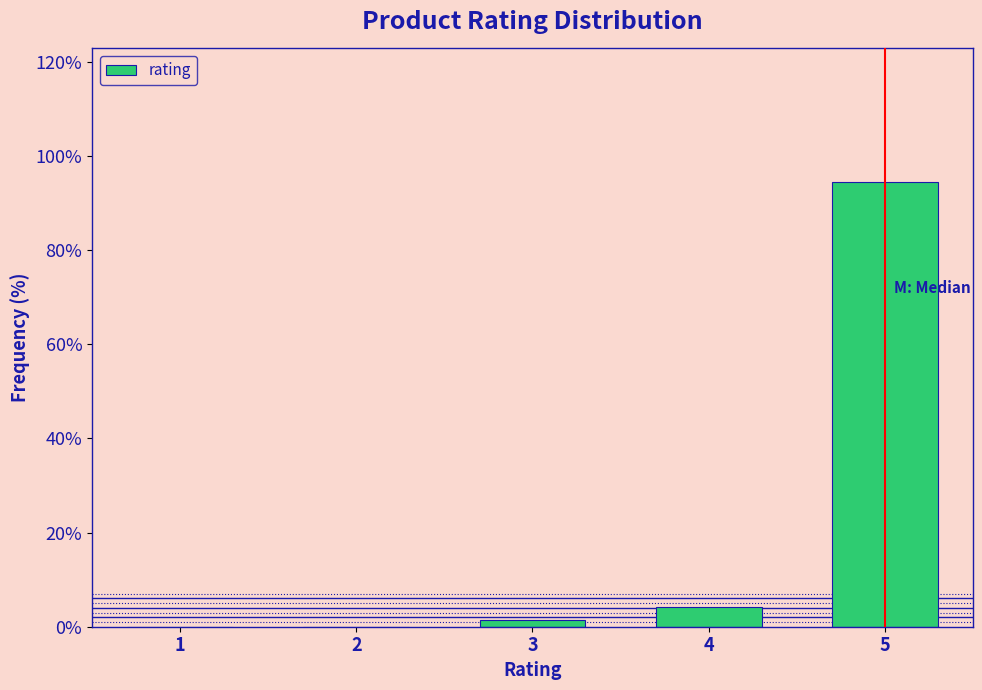

Reading right to left, transcribe all the data shown in this chart.

5=94.5	4=4.1	3=1.4	2=0.0	1=0.0